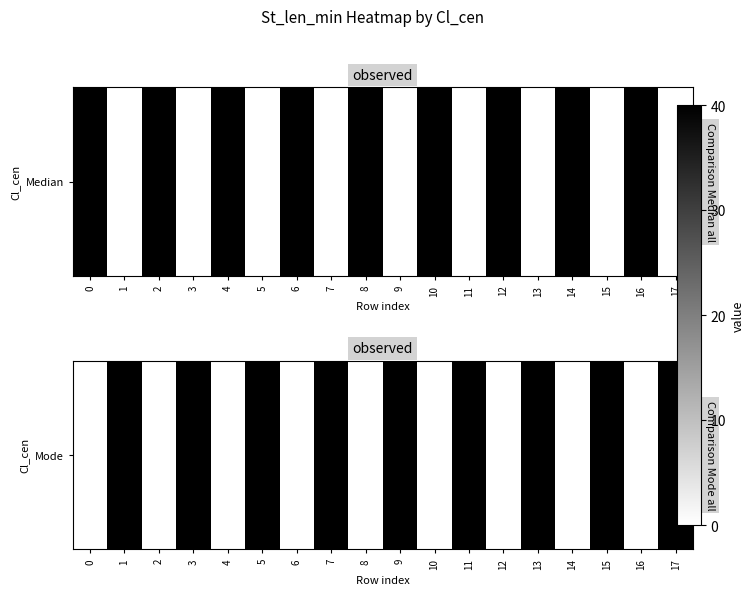

Reading left to right, transcribe all the data shown in this chart.

0=0	1=40	2=0	3=40	4=0	5=40	6=0	7=40	8=0	9=40	10=0	11=40	12=0	13=40	14=0	15=40	16=0	17=40